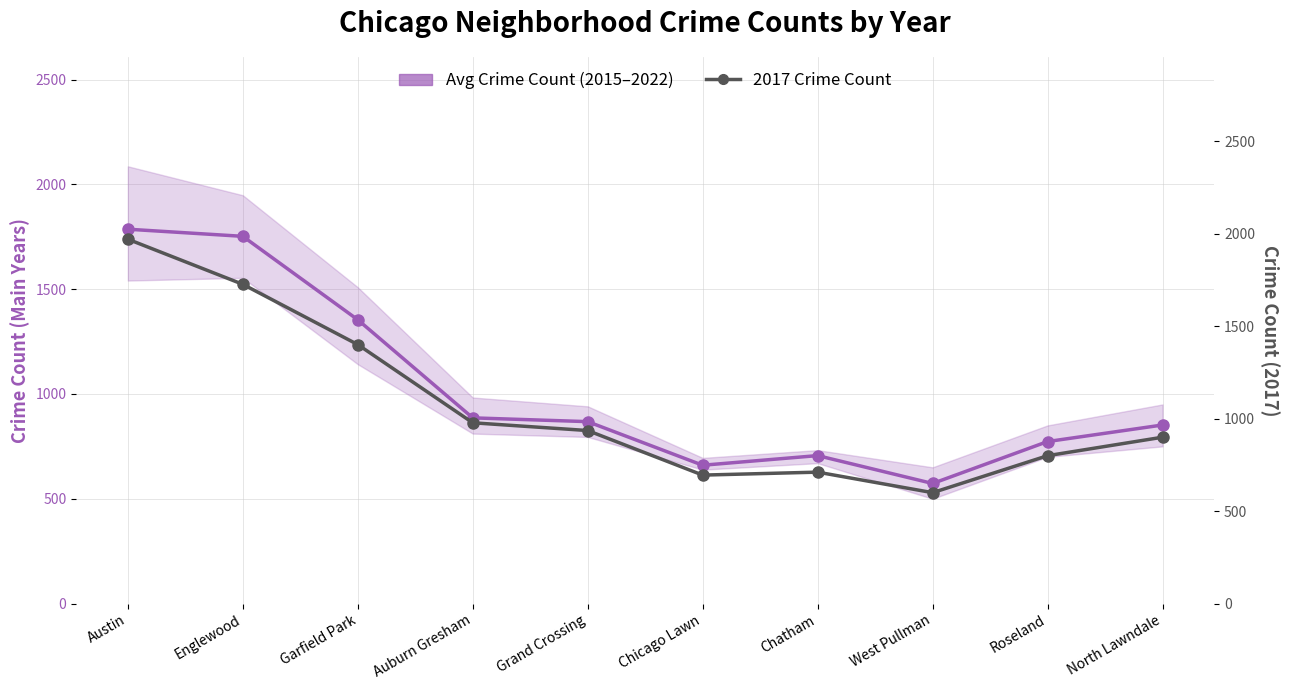

What is the greatest value displayed?

1971